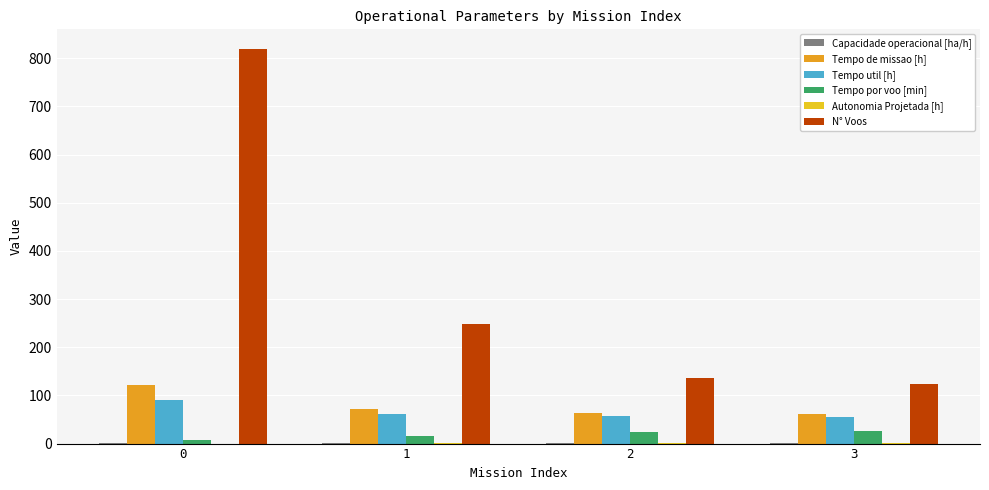

How many data points in Tempo por voo [min] are above 24?

2